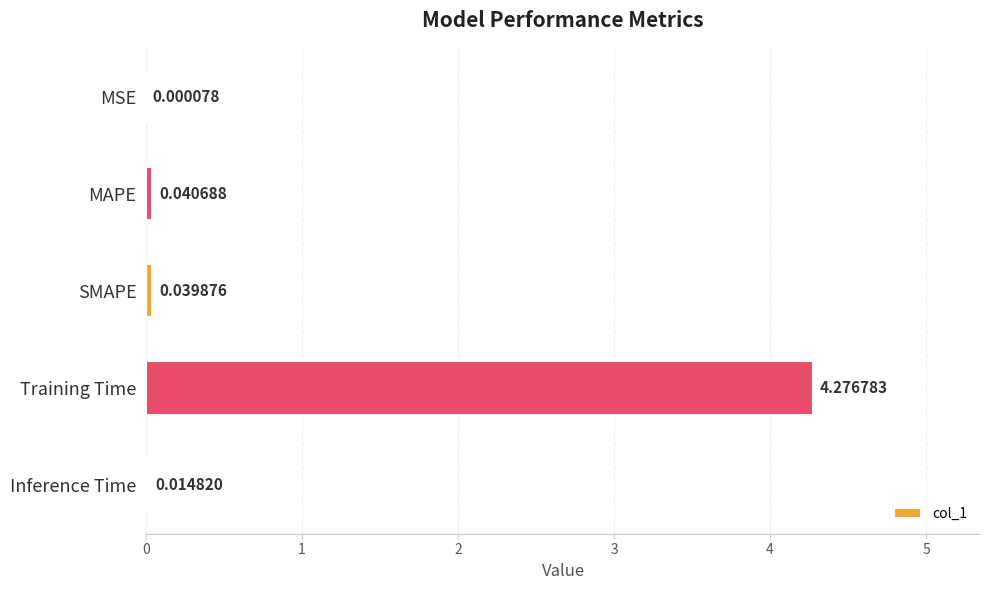

Which has a higher value, MAPE or SMAPE?

MAPE